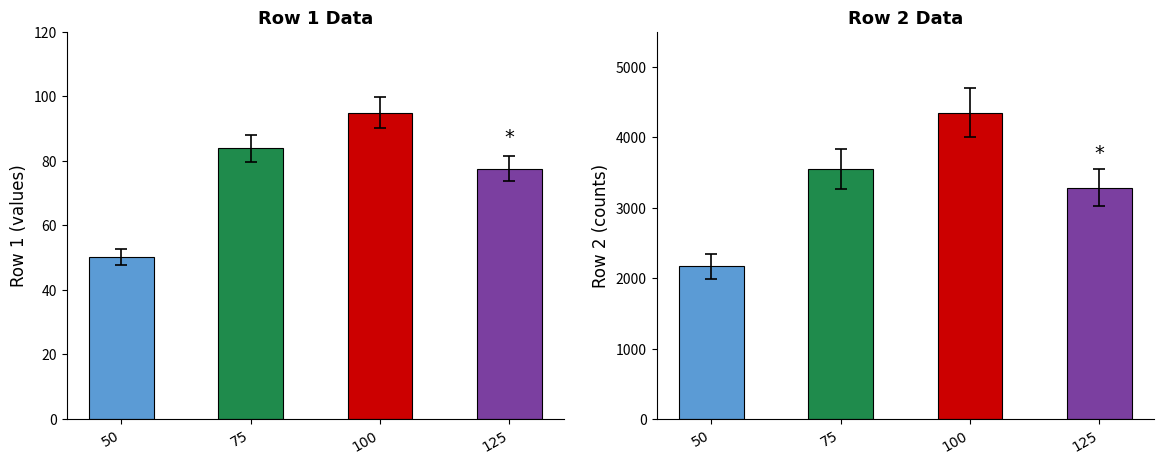

Is the value of Row 1 (values) at 70 greater than the value of Row 2 (counts) at 100?

No